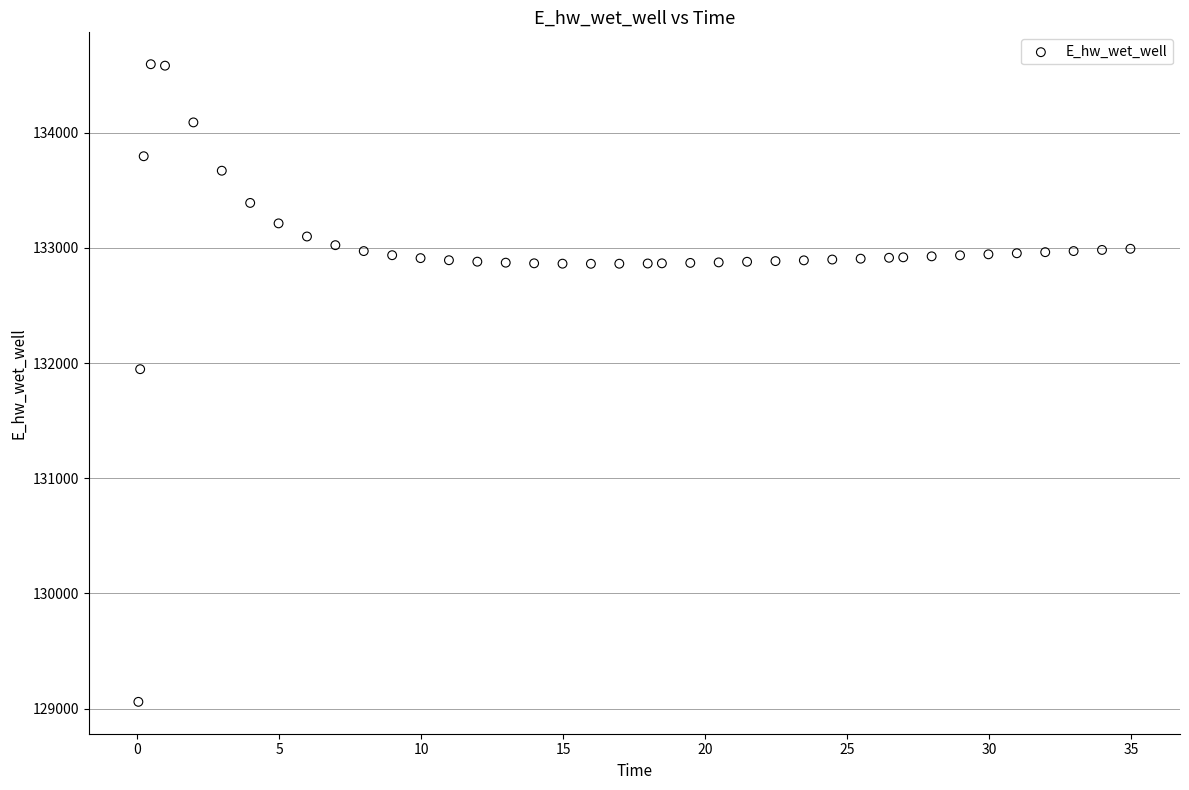

What Y value in the scatter plot is closest to 131826?

131947.3